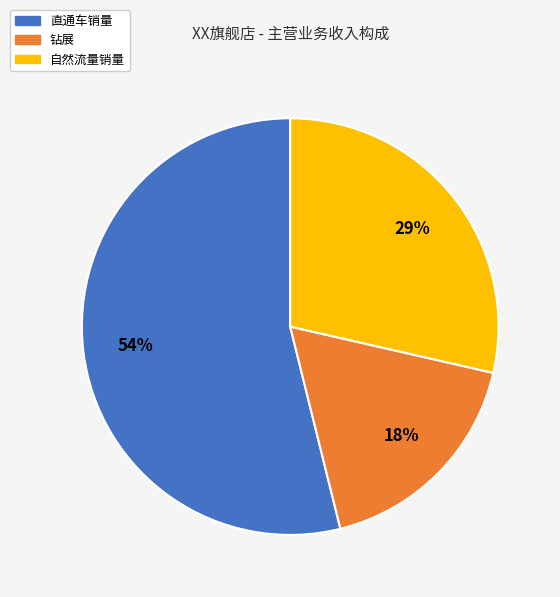

Rank the categories by value from highest to lowest.

直通车销量, 自然流量销量, 钻展